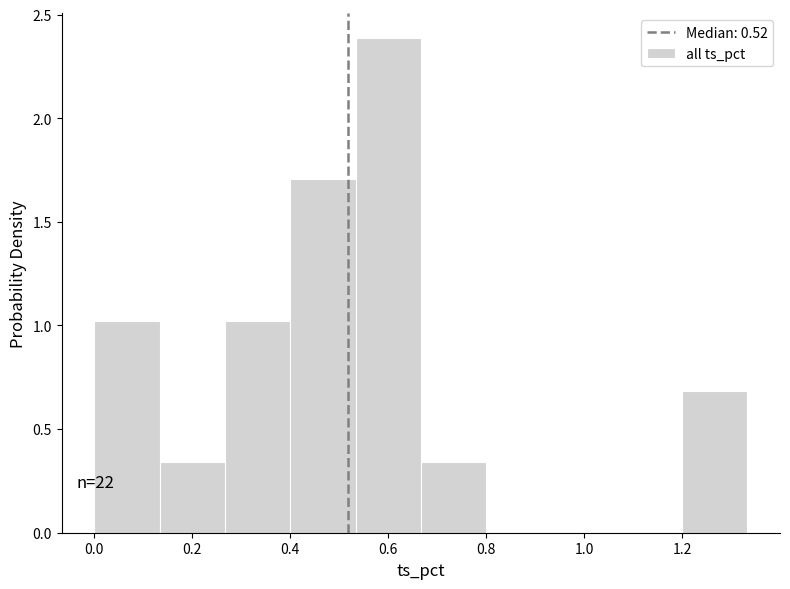

Which range on the x-axis has the tallest bar?

0.54 to 0.66